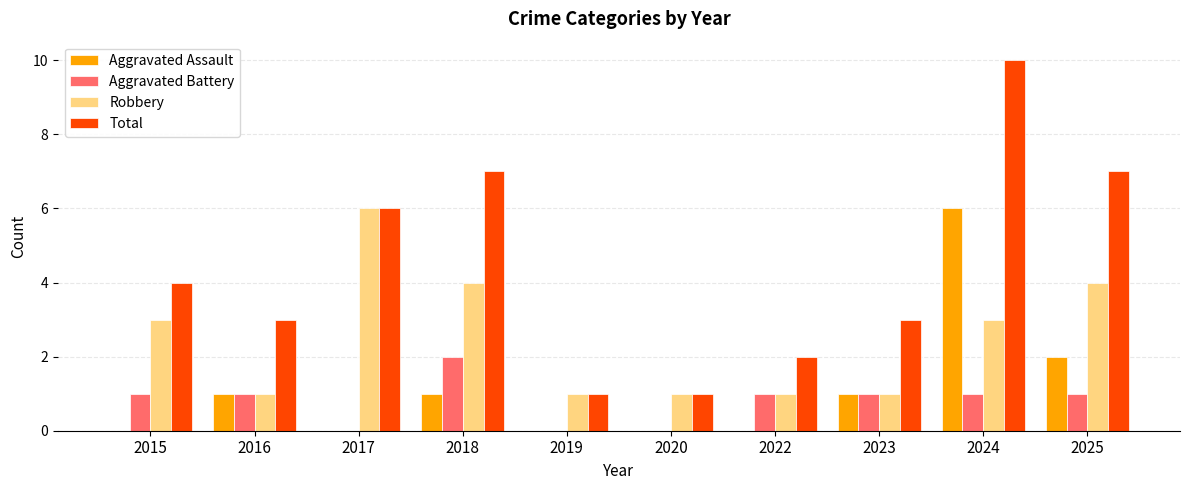

Reading right to left, list all the values displayed in this chart.

Aggravated Assault: 2	6	1	0	0	0	1	0	1	0
Aggravated Battery: 1	1	1	1	0	0	2	0	1	1
Robbery: 4	3	1	1	1	1	4	6	1	3
Total: 7	10	3	2	1	1	7	6	3	4